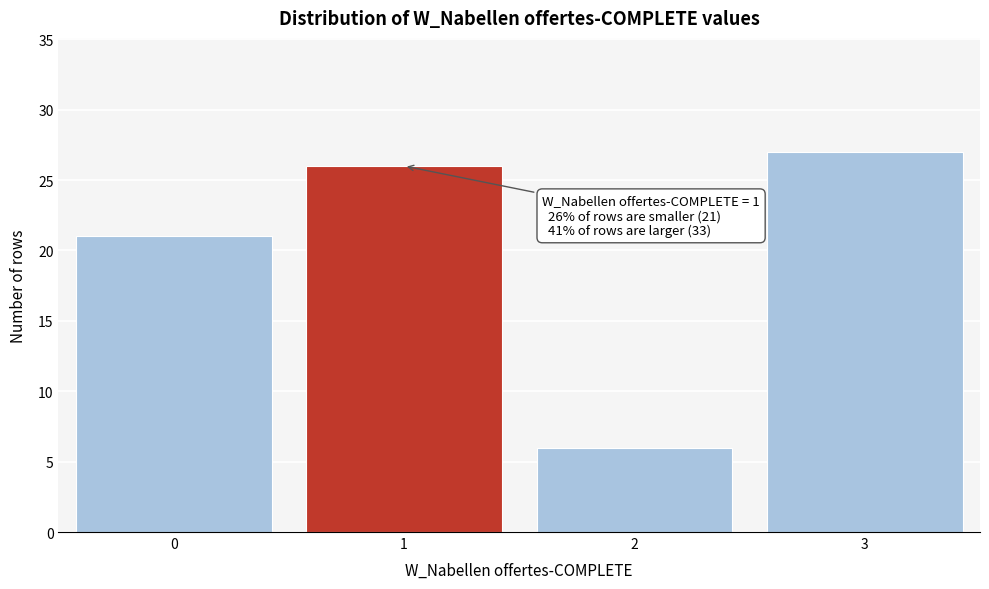

Reading left to right, extract all data points from this chart.

0=21	1=26	2=6	3=27